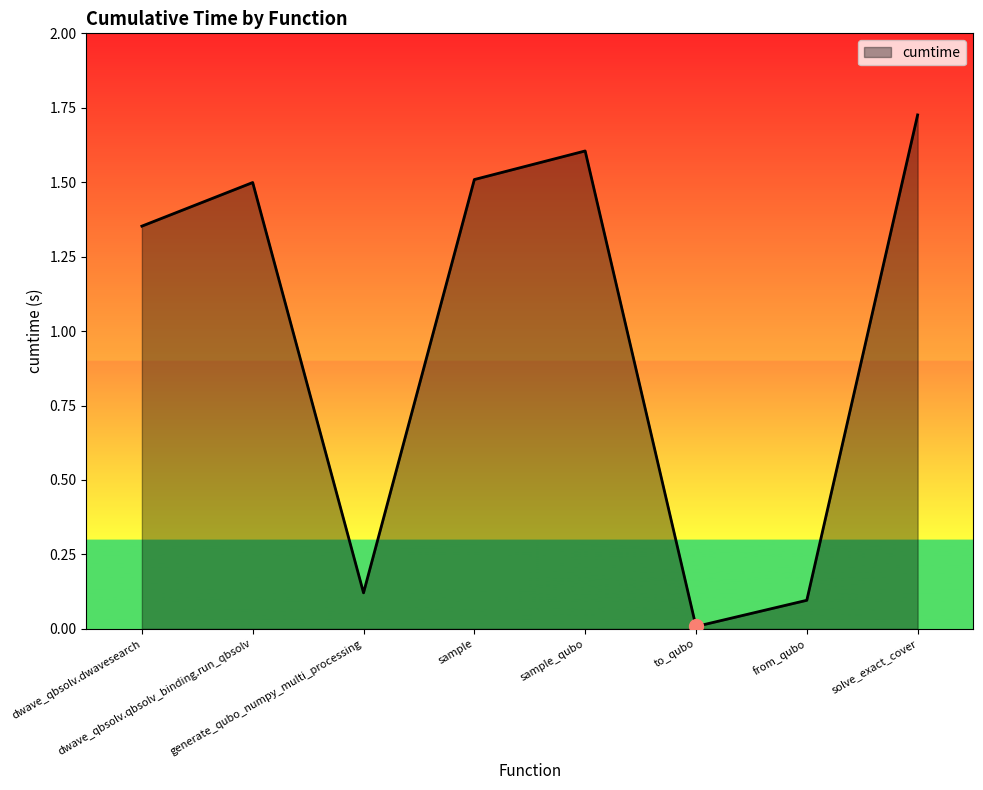

What is the difference between the second highest and second lowest values?

1.5